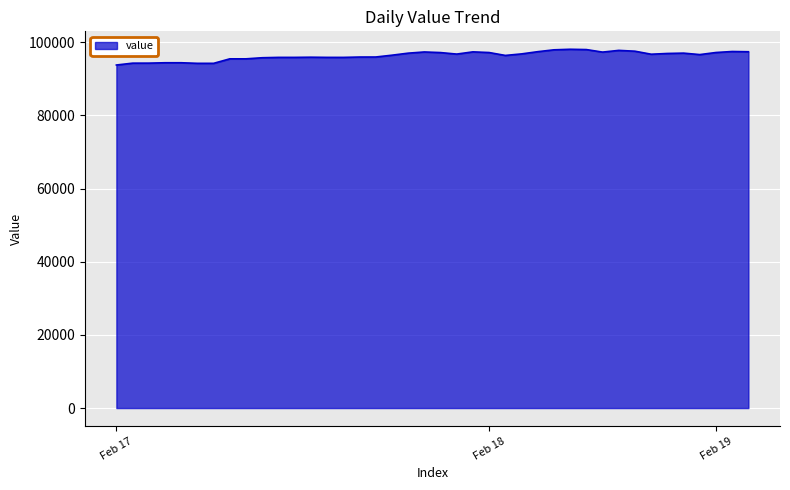

What is the minimum value shown in the chart?

93784.6